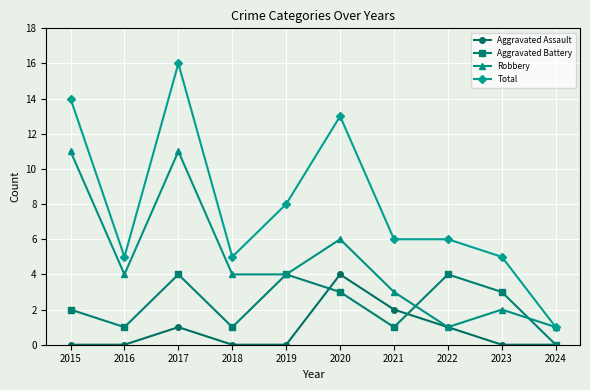

At which category is the sum across all series the highest?

2017